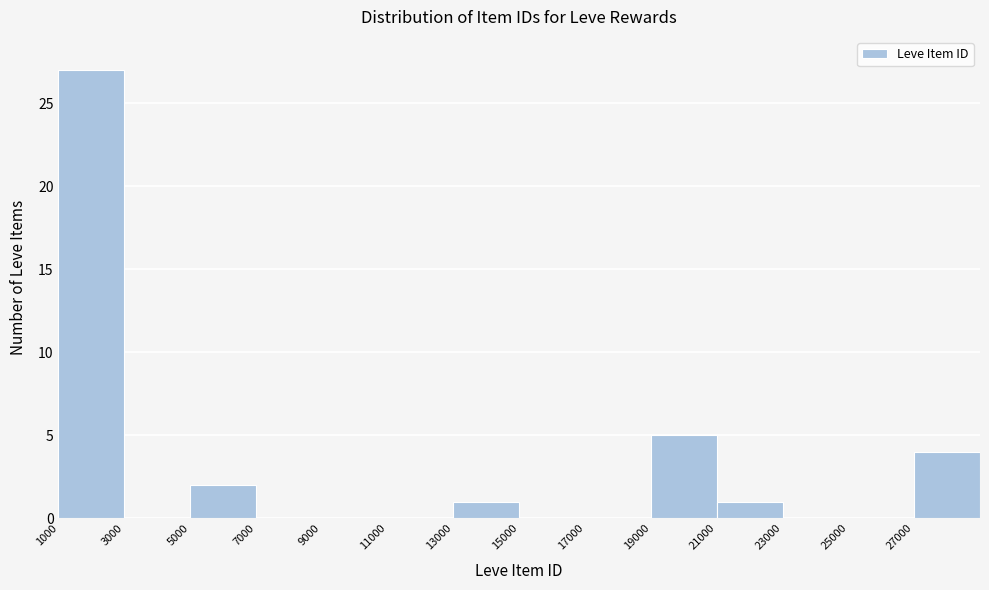

Reading left to right, transcribe this chart: for each bar, give the range it covers on the x-axis and its height. The values are not printed on the chart, so give them approximately, as read against the axis.

1000 to 3000: 27
3000 to 5000: 0
5000 to 7000: 2
7000 to 9000: 0
9000 to 11000: 0
11000 to 13000: 0
13000 to 15000: 1
15000 to 17000: 0
17000 to 19000: 0
19000 to 21000: 5
21000 to 23000: 1
23000 to 25000: 0
25000 to 27000: 0
27000 to 29000: 4